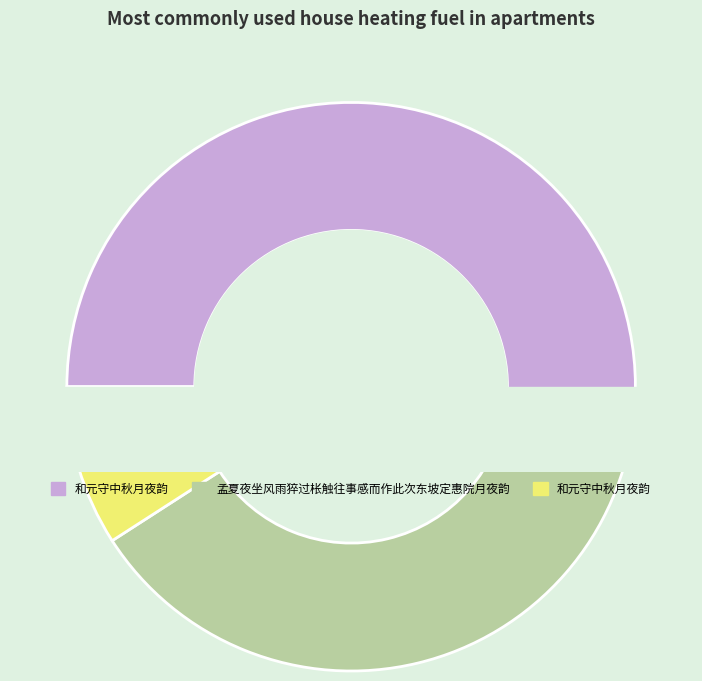

Count the number of slices in the pie.

3